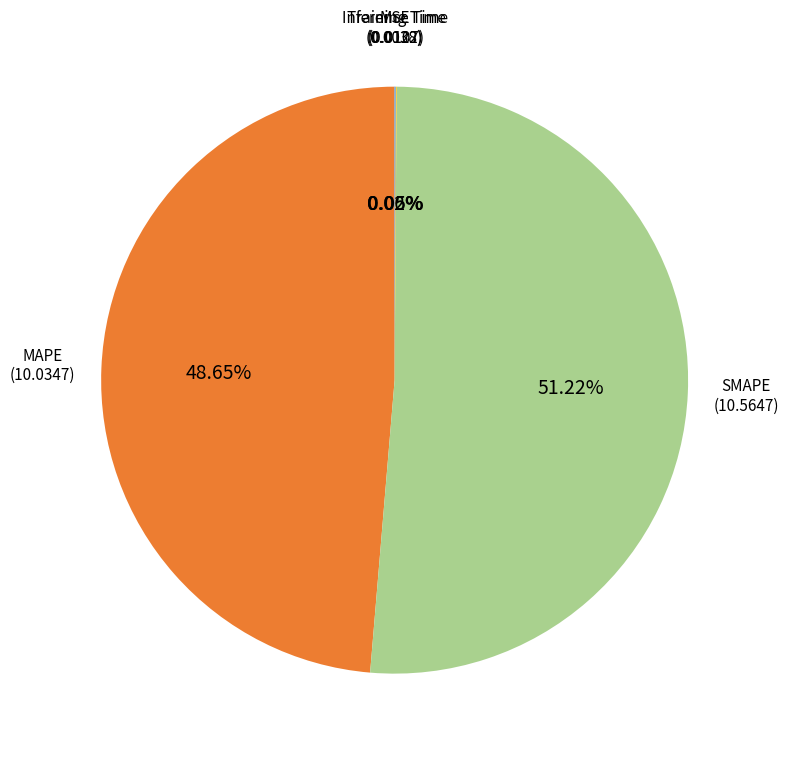

Does SMAPE represent more than half of the total?

Yes